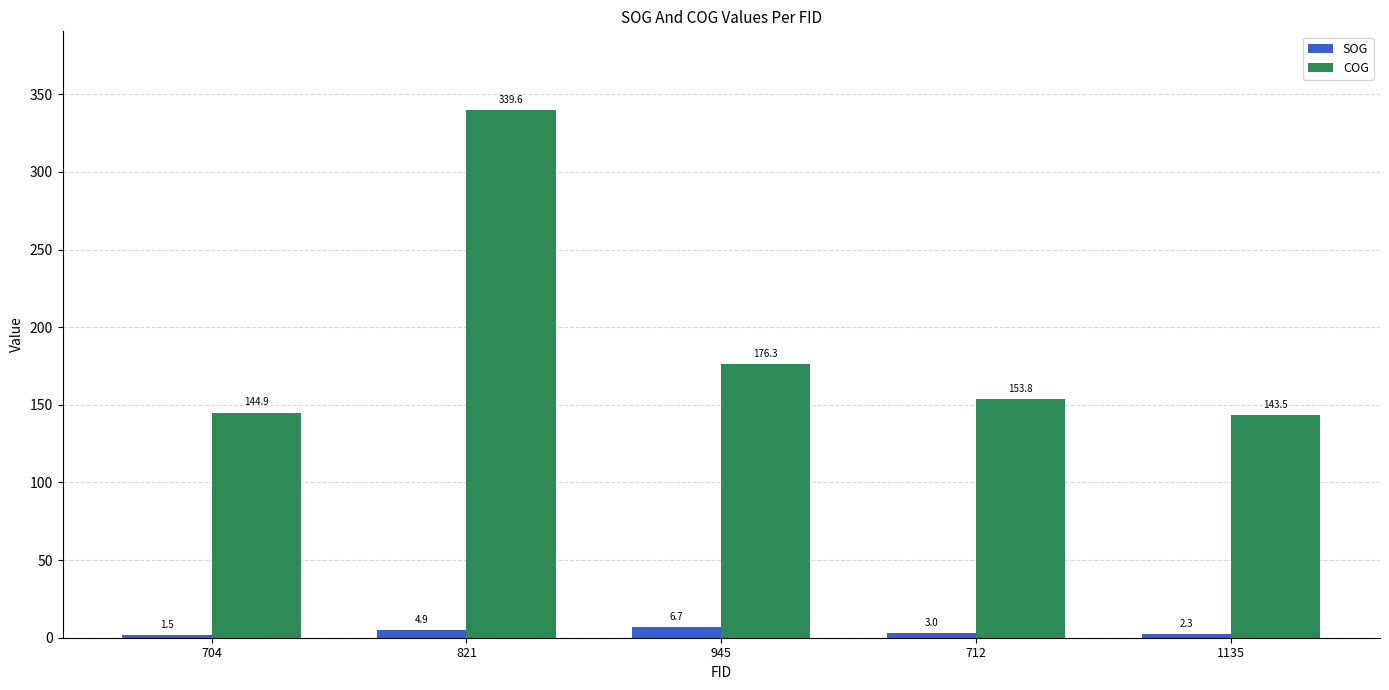

What position from the right is 945?

3